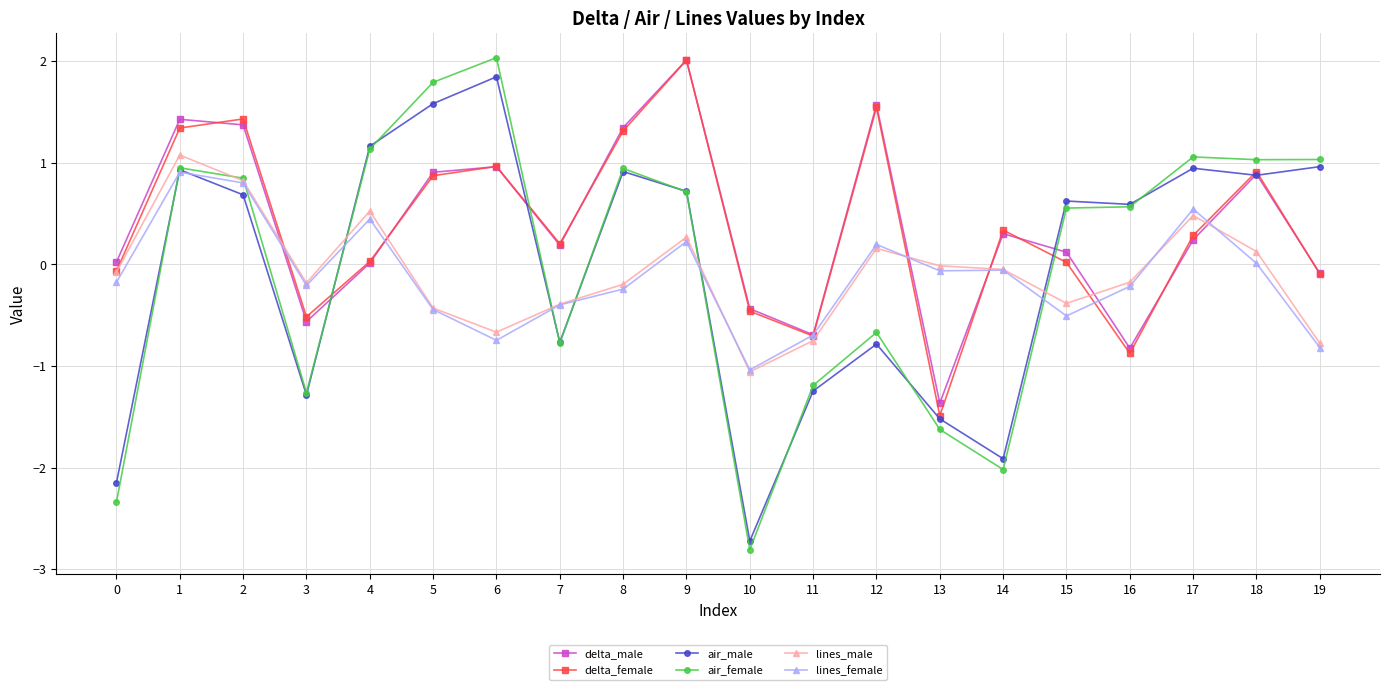

What is the value of the air_female point at the 16th from the left?

0.6